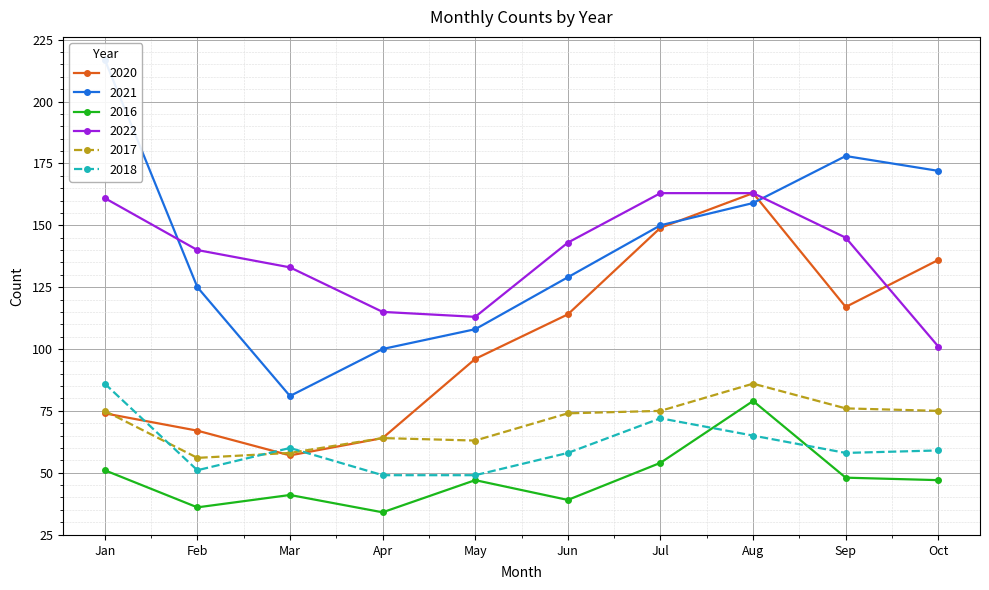

Is the value of 2022 at May greater than the value of 2016 at Jan?

Yes